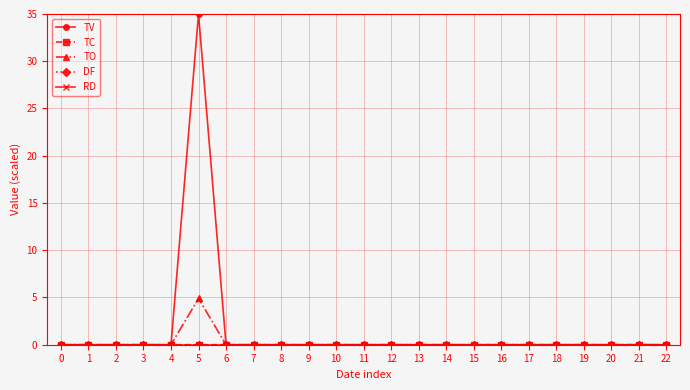

Does the chart have visible grid lines?

Yes